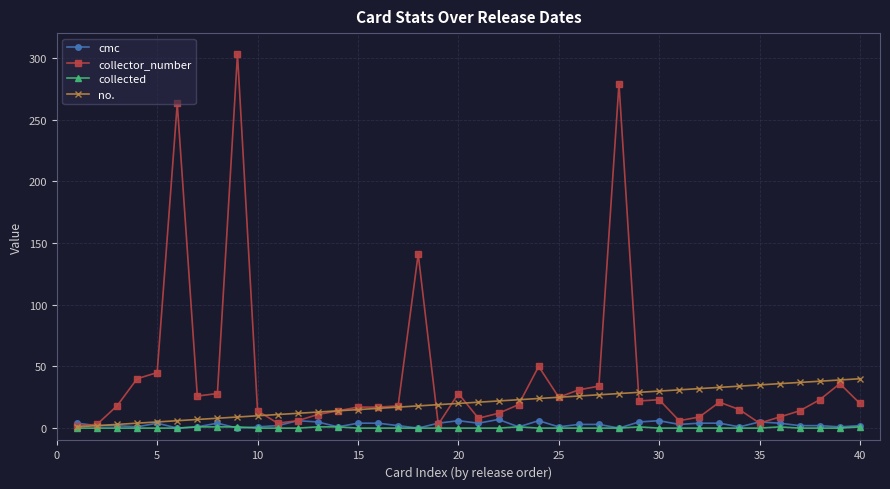

Which series has the largest total across all categories?

collector_number